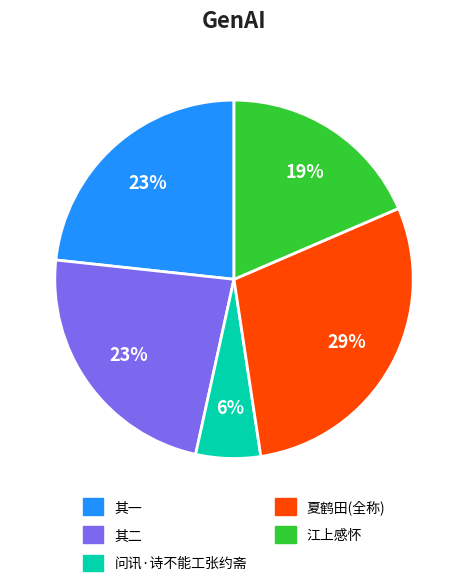

What percentage is the 问讯·诗不能工张约斋 slice, to the nearest percent?

6%